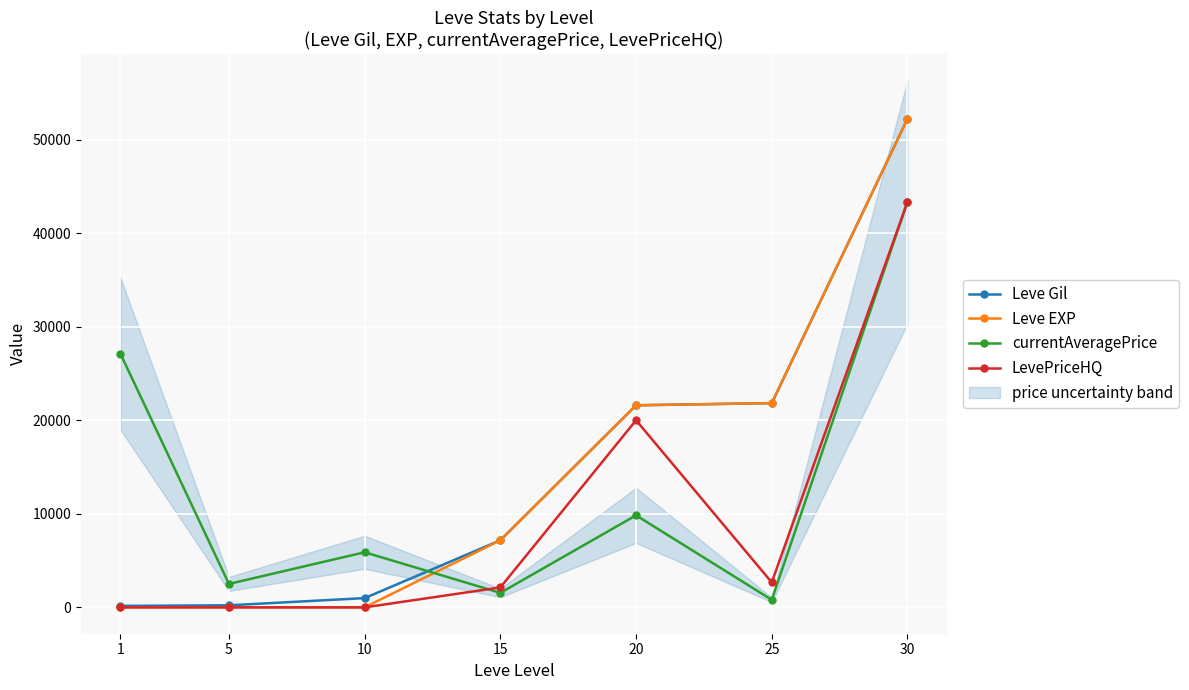

How many series are shown in this chart?

4